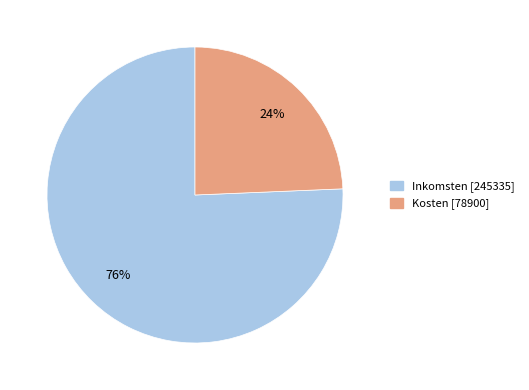

Is there any slice that represents more than half of the pie?

Yes